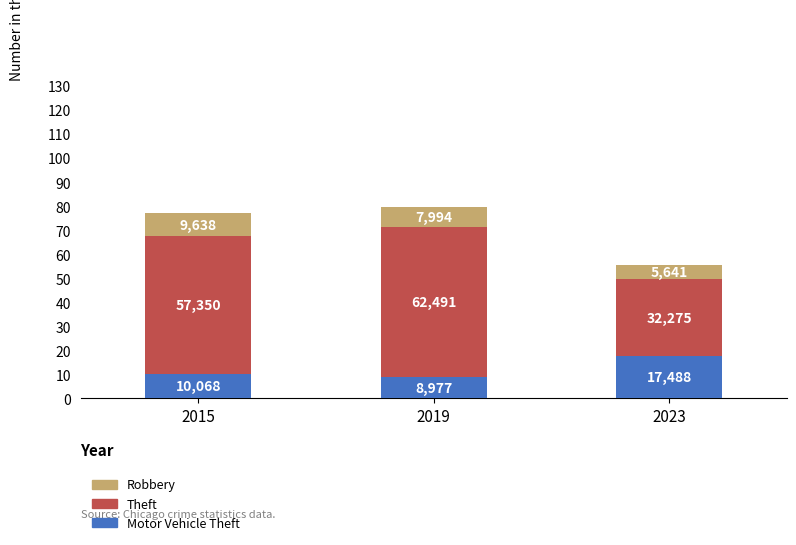

What are all the series names shown in the legend?

Robbery, Theft, Motor Vehicle Theft